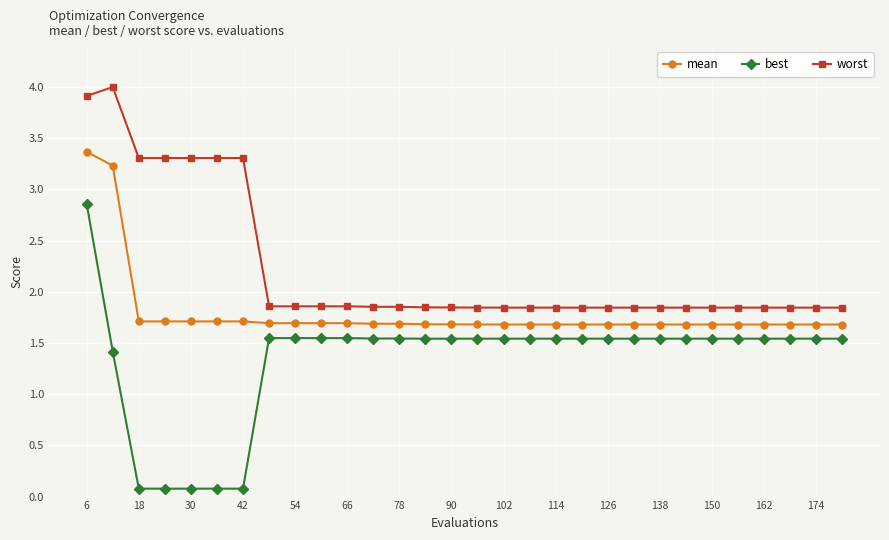

List the series in order of their peak value, highest first.

worst, mean, best